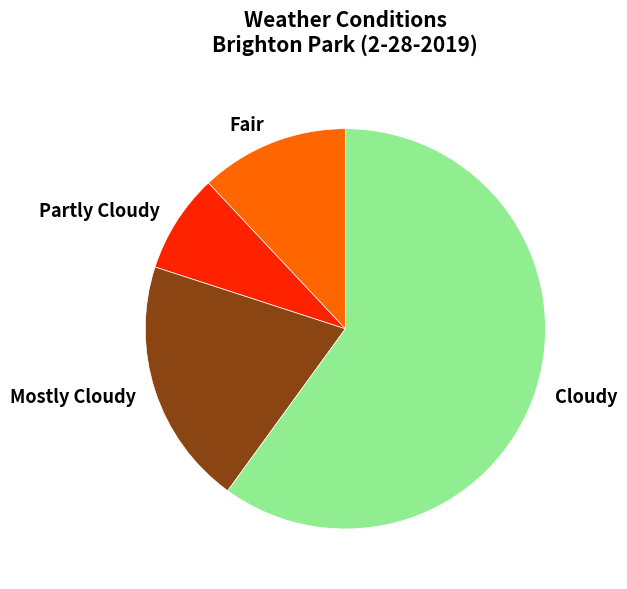

Is there a majority slice in this chart?

Yes